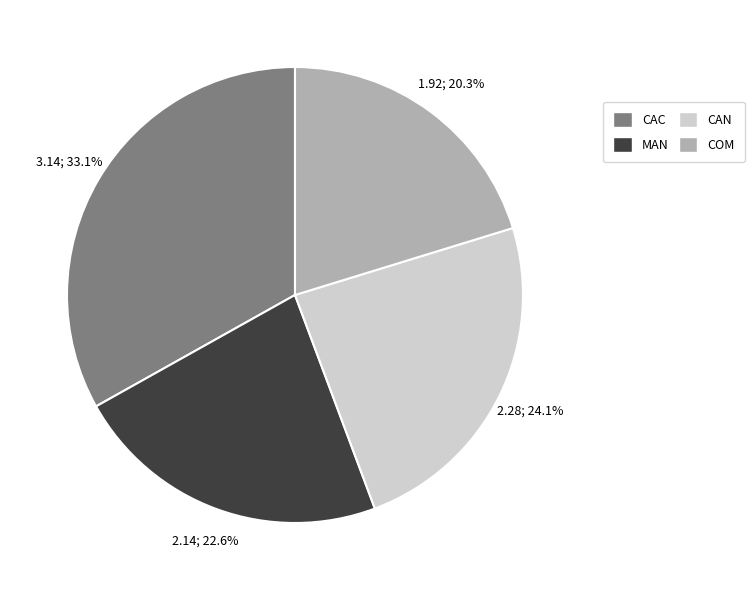

Combined, do CAN and MAN account for over 50%?

No